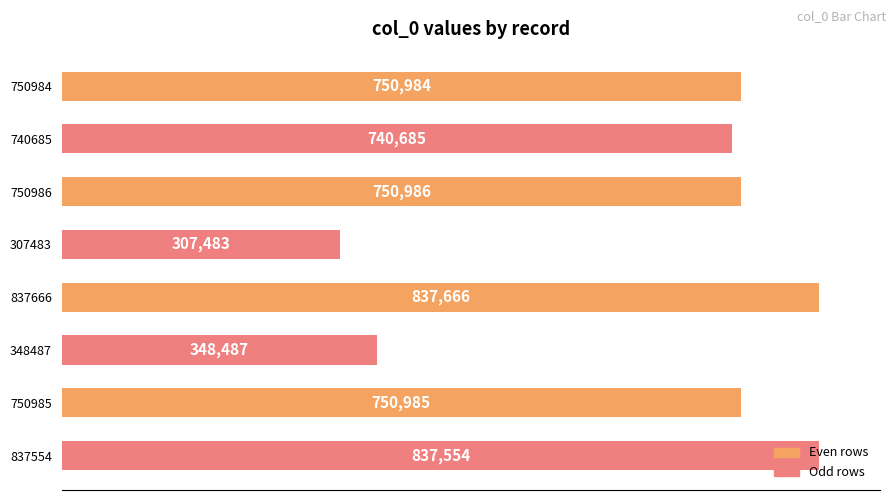

What is the change in value from 837666 to 348487?

-489179